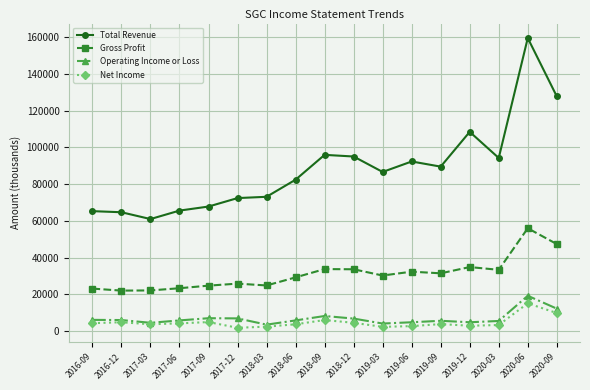

At which category does Total Revenue reach its first local valley?

2017-03